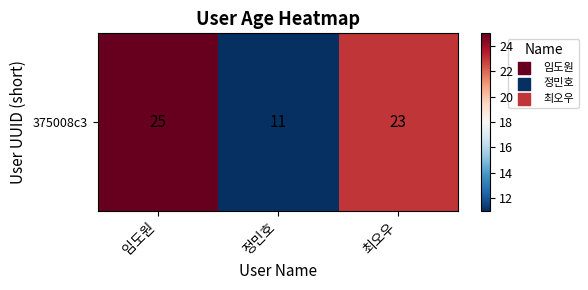

Reading right to left, transcribe all the data shown in this chart.

최오우=23	정민호=11	임도원=25